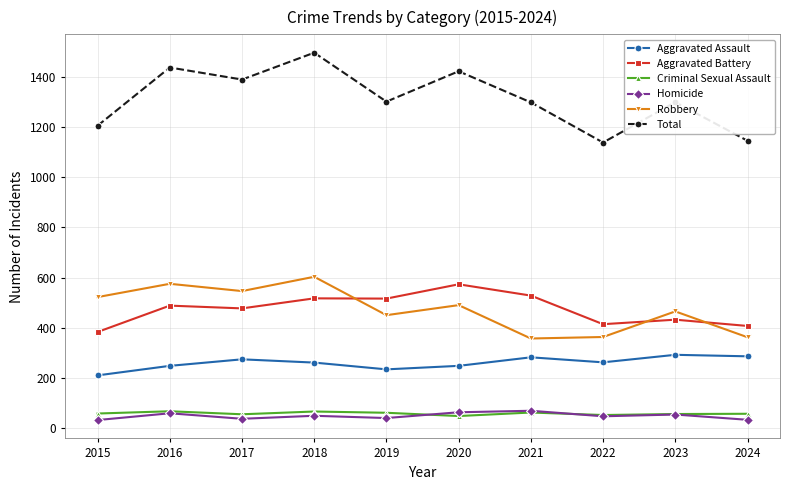

What is the value of the Criminal Sexual Assault point at the 8th from the left?

52